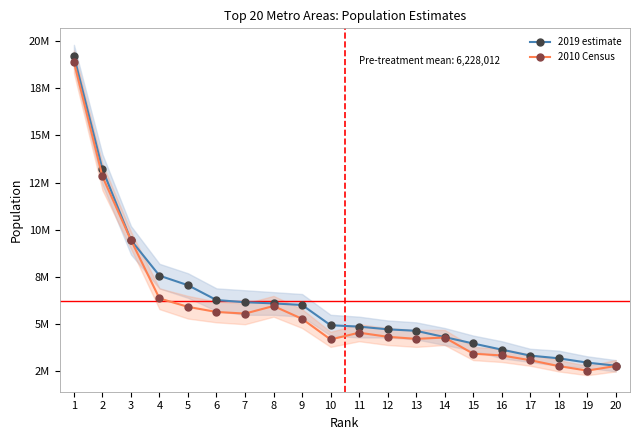

What is the sum of all 2019 estimate values?

124560236